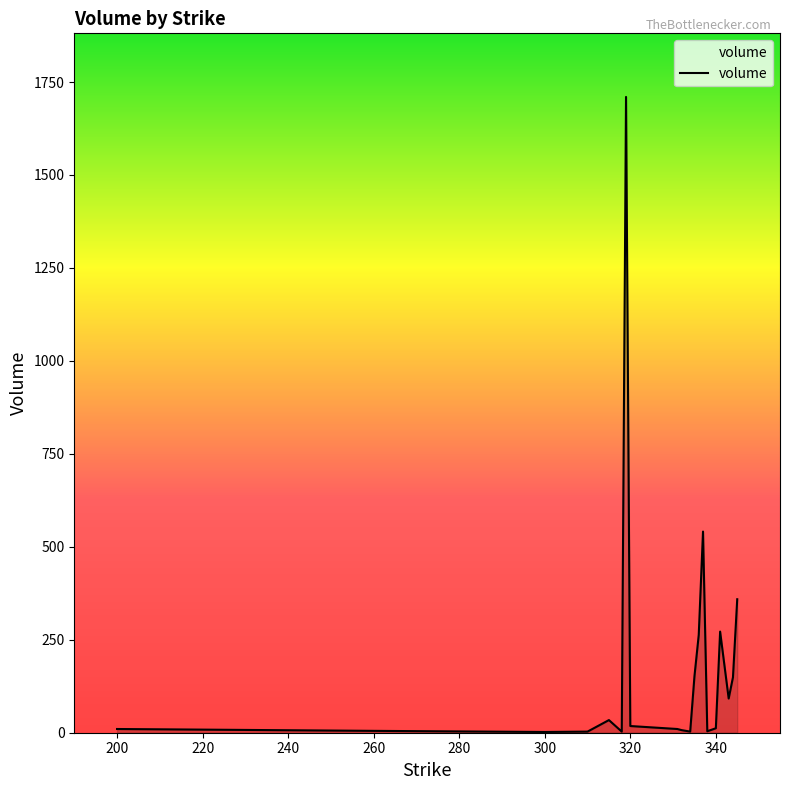

What is the difference between the maximum and second lowest values?

1707